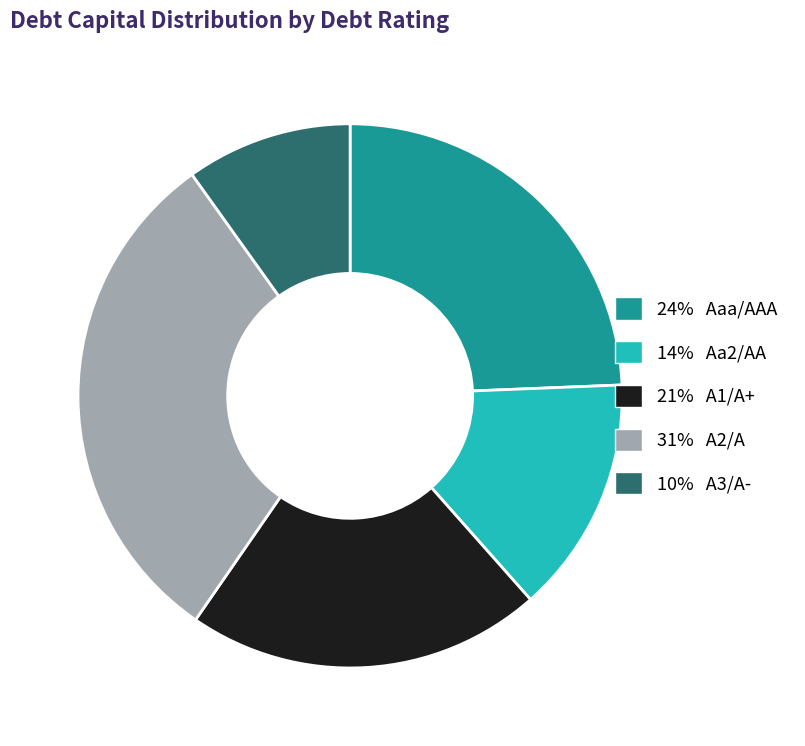

Is there any slice that represents more than half of the pie?

No